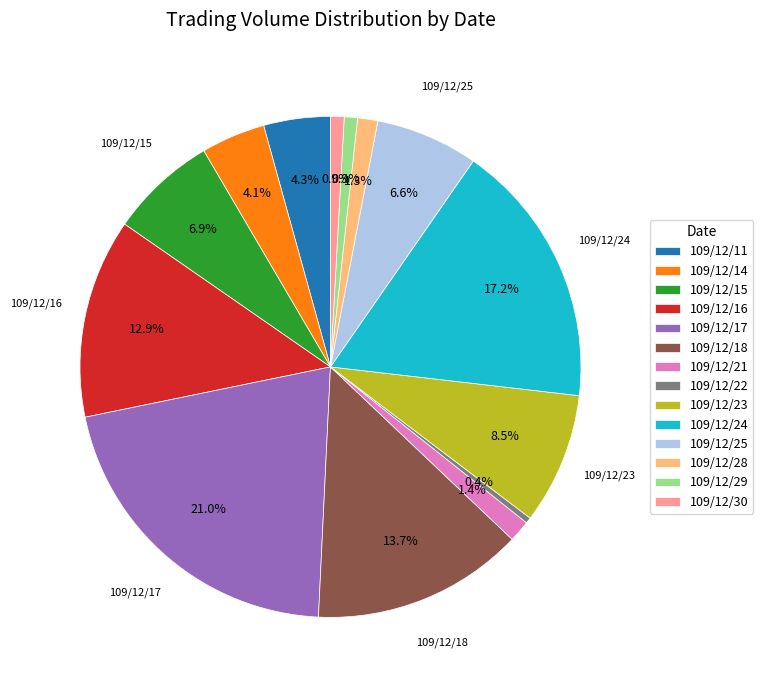

To the nearest percent, what is the average slice percentage?

7%